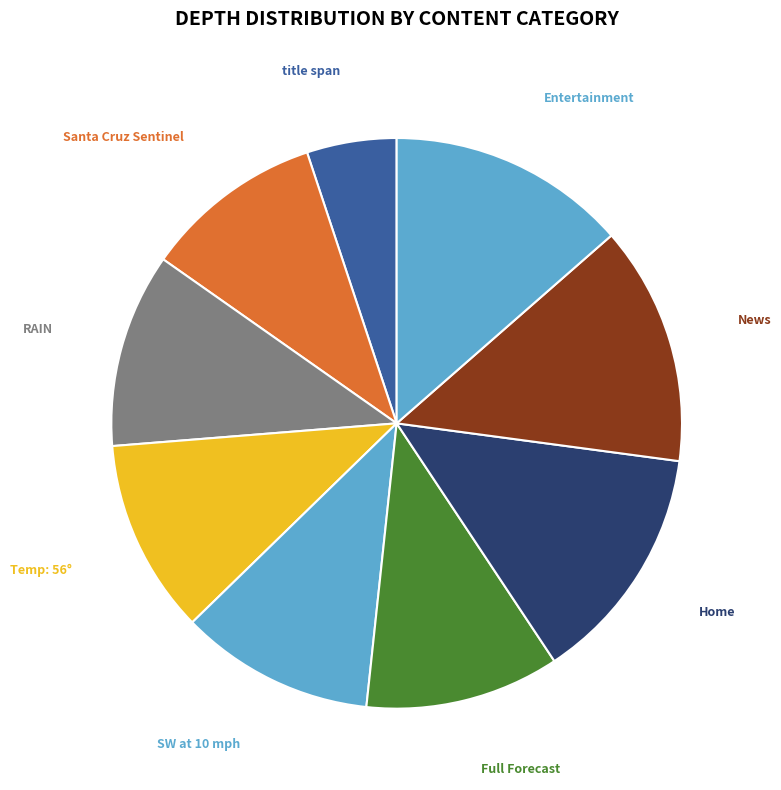

Approximately how many times larger is the value at Home compared to RAIN?

1.2